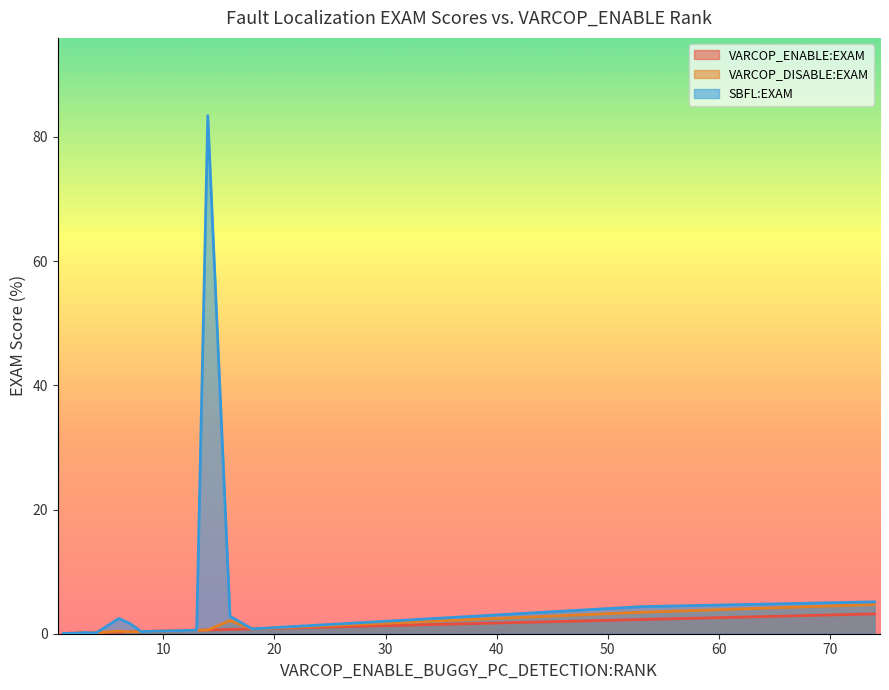

What is the difference between the maximum and minimum values in the SBFL:EXAM series?

83.4